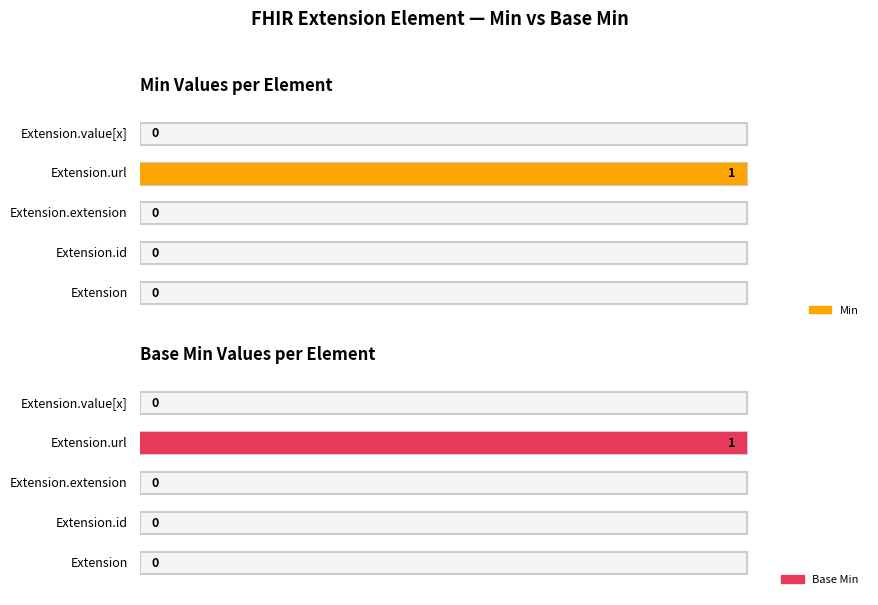

What is the difference between the maximum and minimum values in the Min series?

1